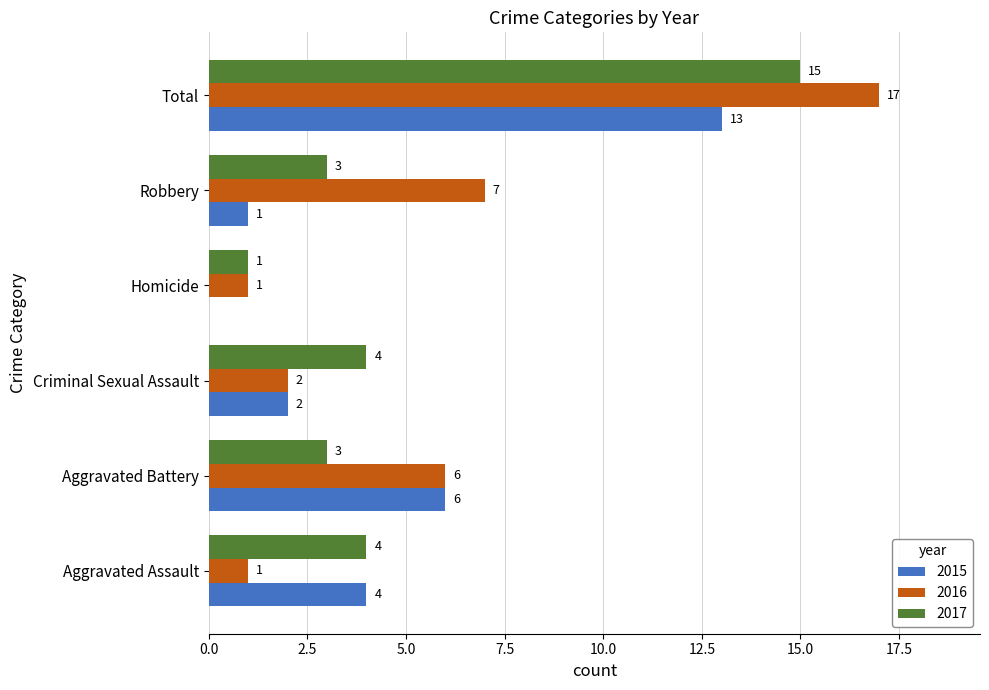

What is the greatest value displayed?

17